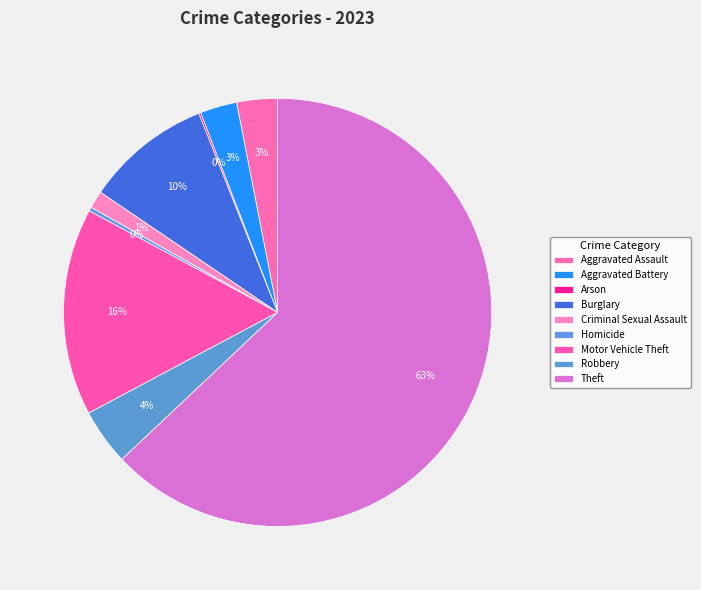

To the nearest percent, what percentage of the pie is Burglary?

10%